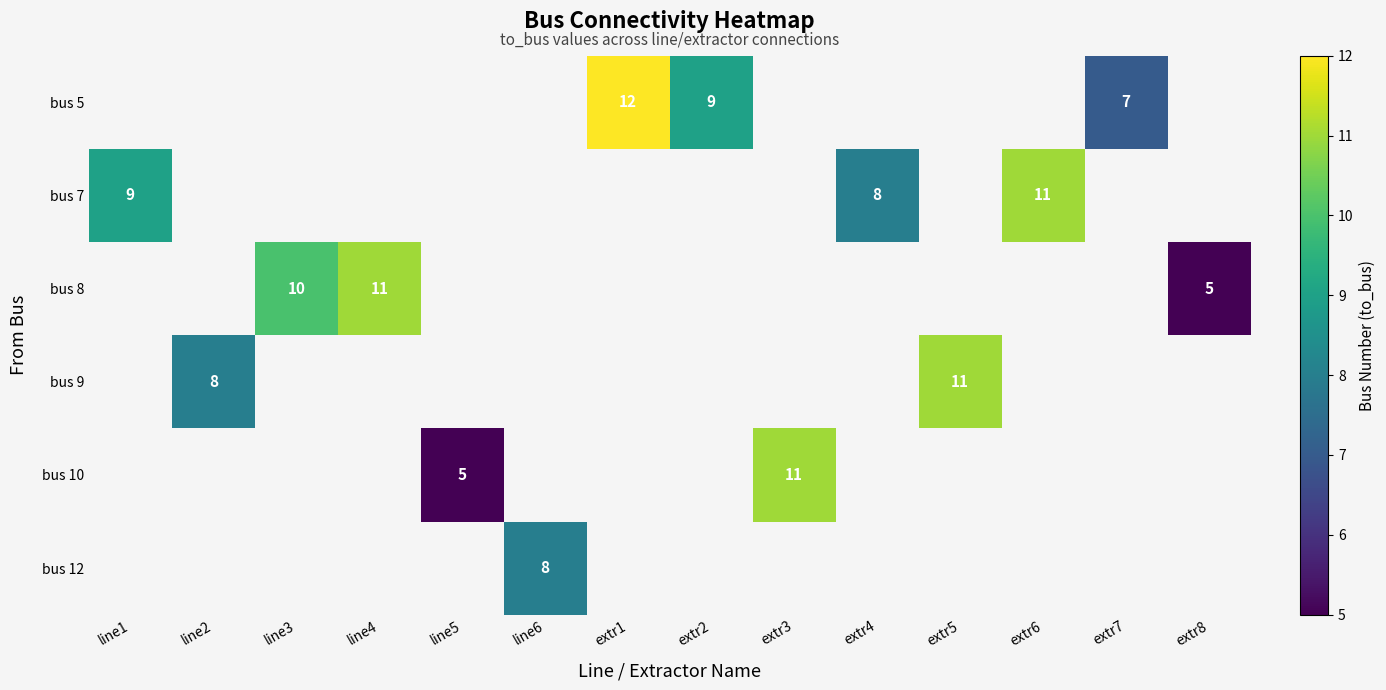

How many series are shown in this chart?

6